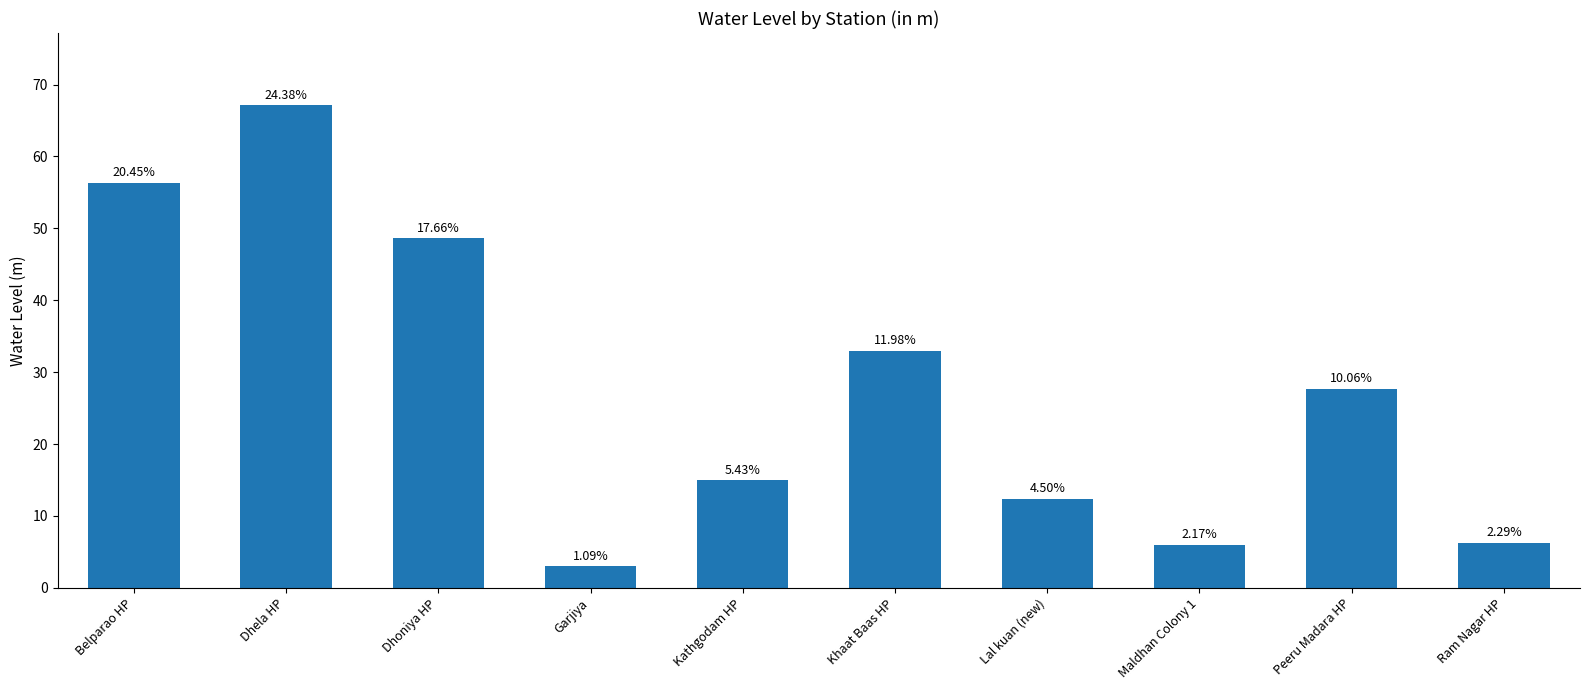

Reading left to right, what are all the values shown in this chart?

Belparao HP=56.3	Dhela HP=67.1	Dhoniya HP=48.6	Garjiya=3.0	Kathgodam HP=14.9	Khaat Baas HP=33.0	Lal kuan (new)=12.4	Maldhan Colony 1=6.0	Peeru Madara HP=27.7	Ram Nagar HP=6.3